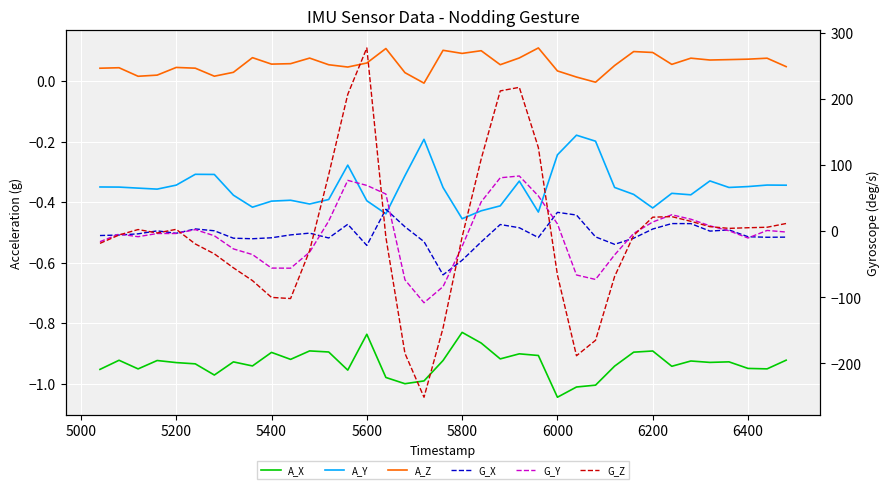

How many data points does each series have?

37